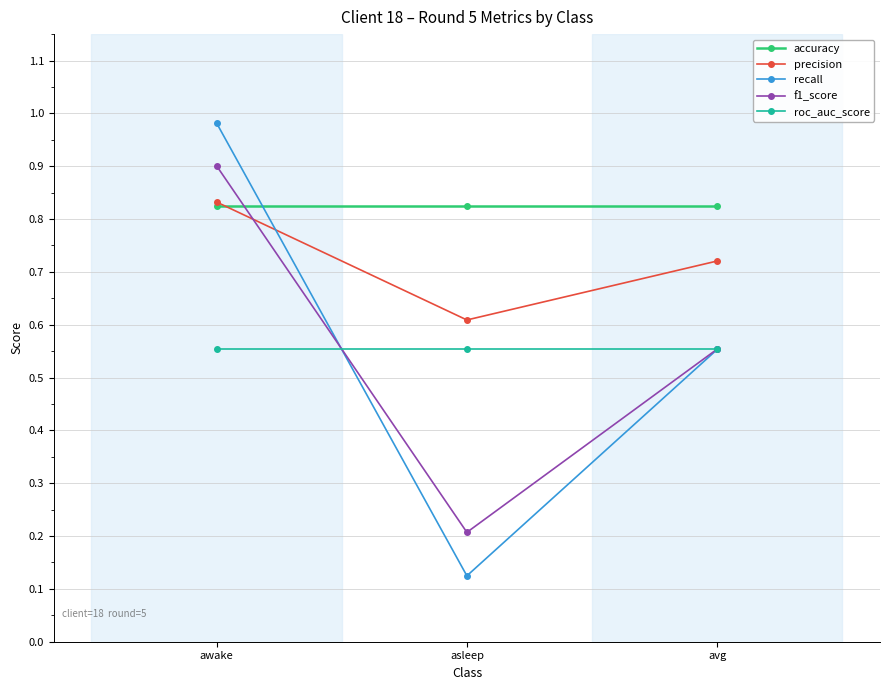

At how many categories does at least one series exceed 0?

3